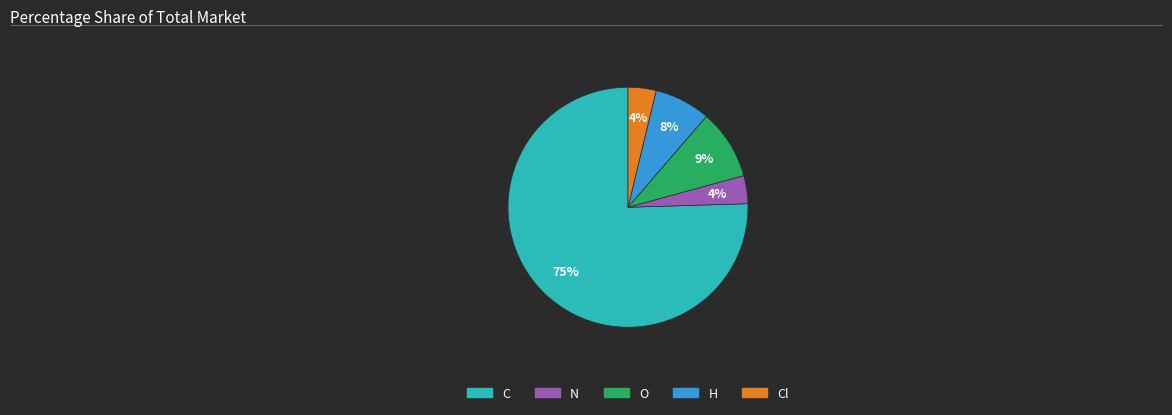

Count the number of slices in the pie.

5